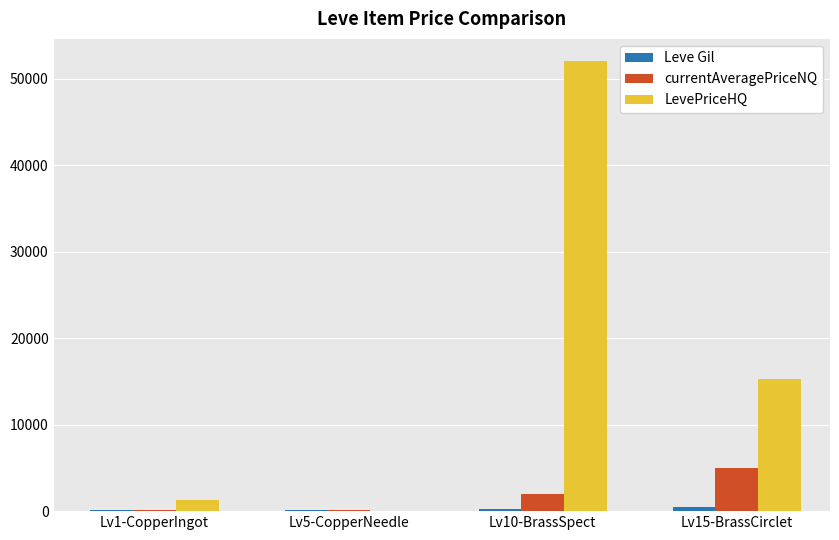

Which series changed the most between Lv1-CopperIngot and Lv10-BrassSpect?

LevePriceHQ